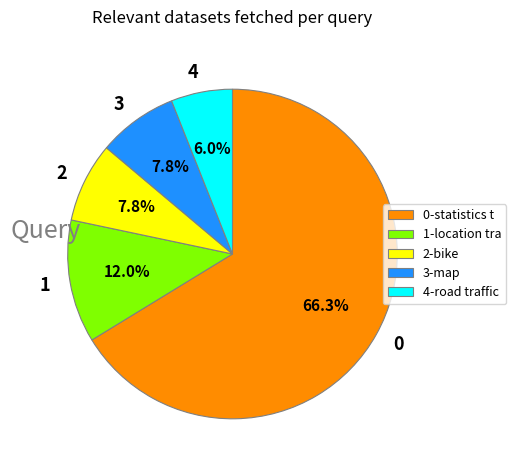

How many segments does this pie chart have?

5